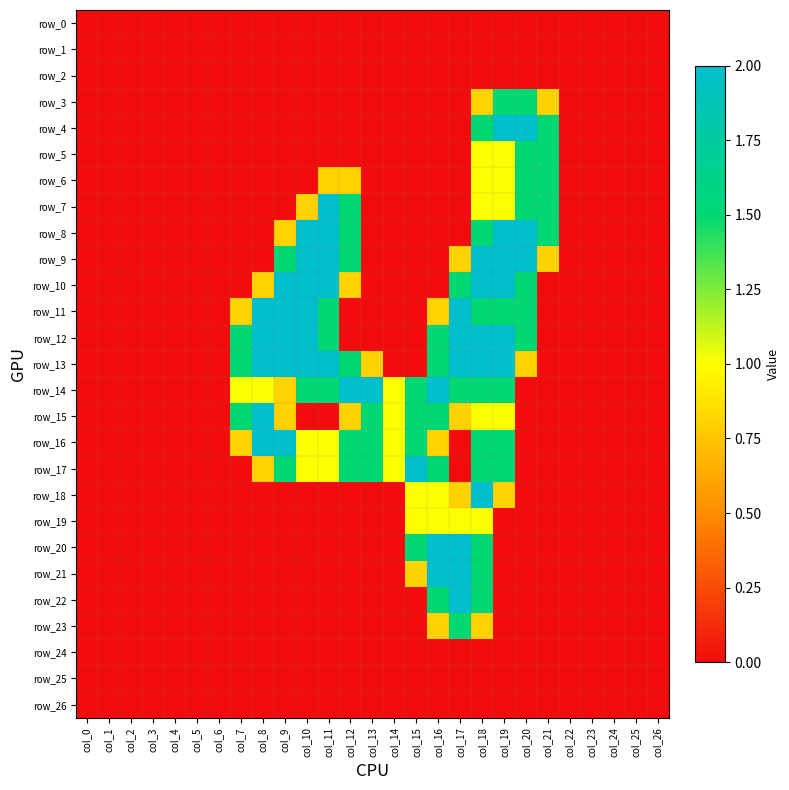

At which label does row_20 reach its peak?

col_16